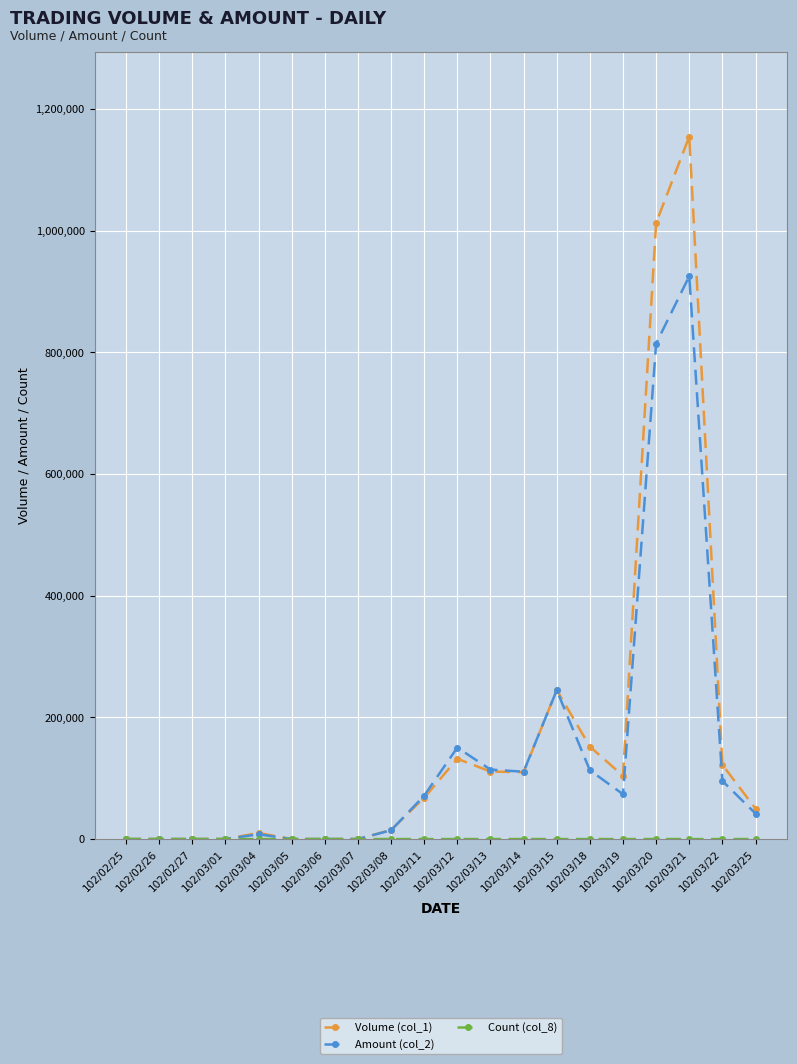

True or false: Amount (col_2) has more than 0 points higher than both neighbors.

True